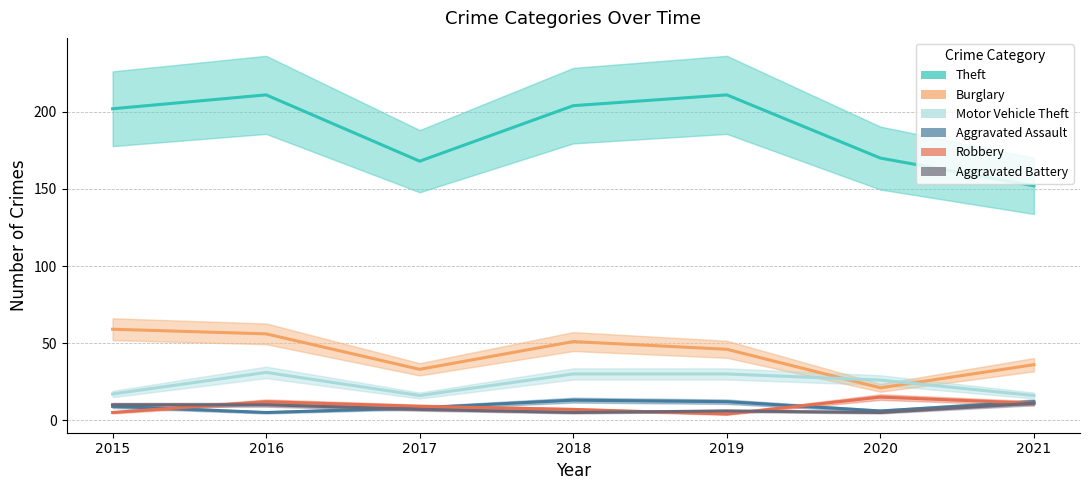

True or false: Motor Vehicle Theft and Aggravated Battery cross at least once.

False